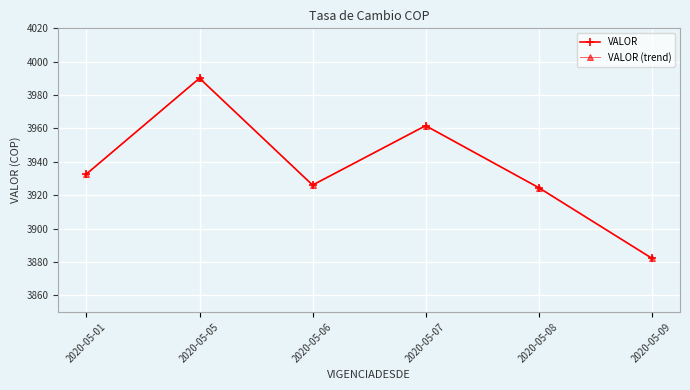

Does the chart have visible grid lines?

Yes